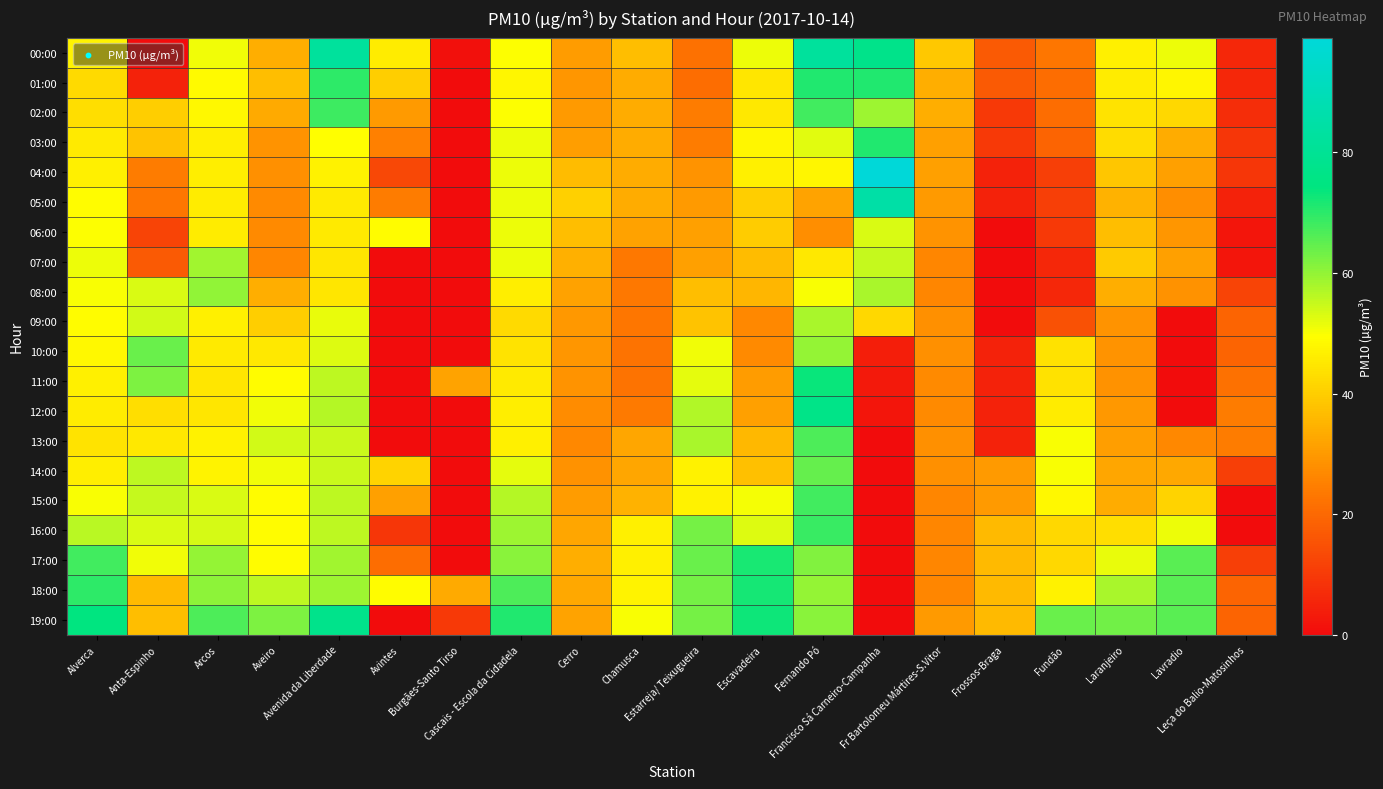

How many series are shown in this chart?

20